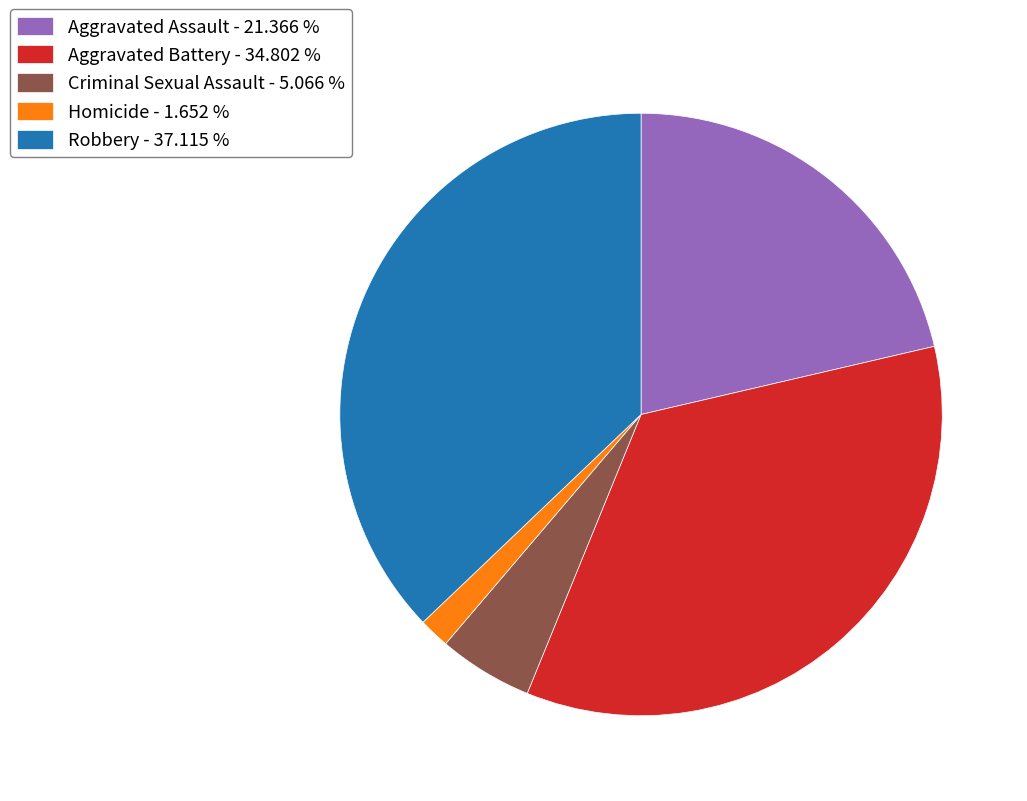

Is there a majority slice in this chart?

No